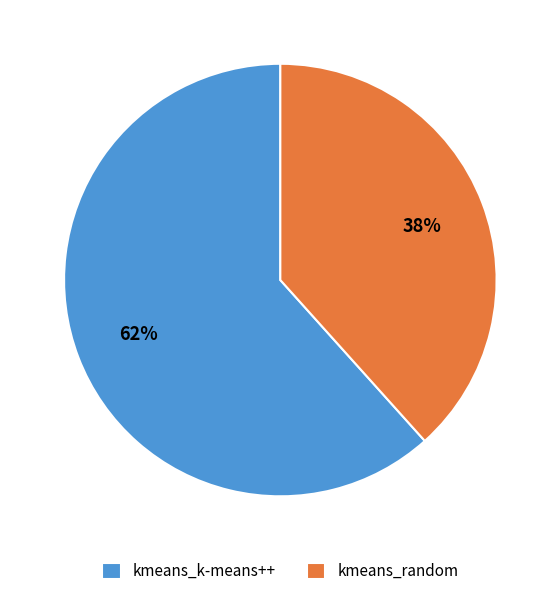

Is there any slice that represents more than half of the pie?

Yes